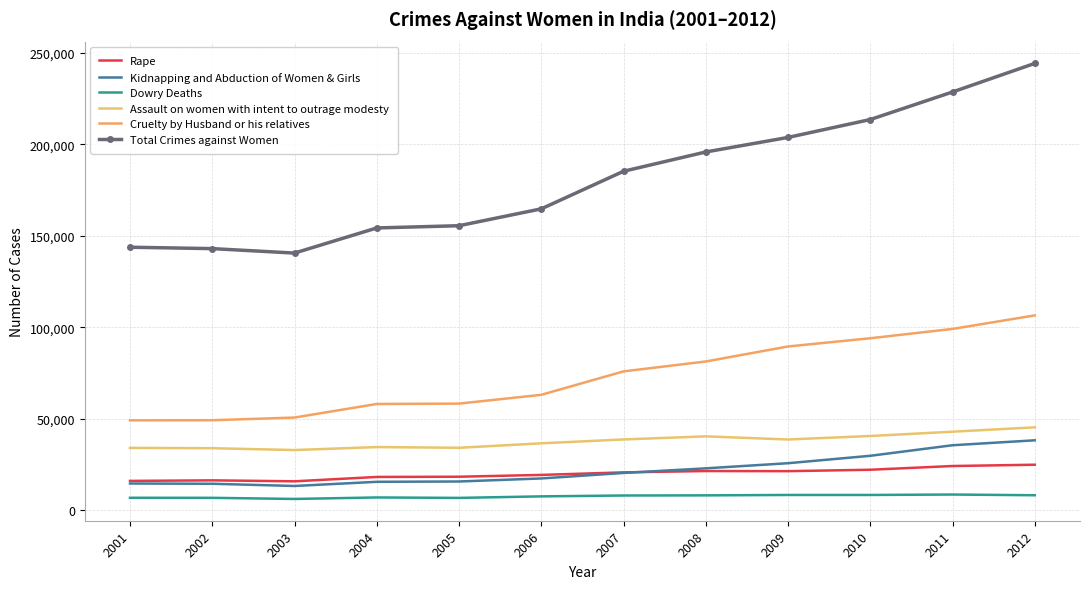

Reading left to right, what are all the values shown in this chart?

Rape: 16075	16373	15847	18233	18359	19348	20737	21467	21397	22172	24206	24923
Kidnapping and Abduction of Women & Girls: 14645	14506	13296	15578	15750	17414	20416	22939	25741	29795	35565	38262
Dowry Deaths: 6851	6822	6208	7026	6787	7618	8093	8172	8383	8391	8618	8233
Assault on women with intent to outrage modesty: 34124	33943	32939	34567	34175	36617	38734	40413	38711	40613	42968	45351
Cruelty by Husband or his relatives: 49170	49237	50703	58121	58319	63128	75930	81344	89546	94041	99135	106527
Total Crimes against Women: 143795	143034	140601	154333	155553	164765	185312	195857	203804	213585	228650	244270